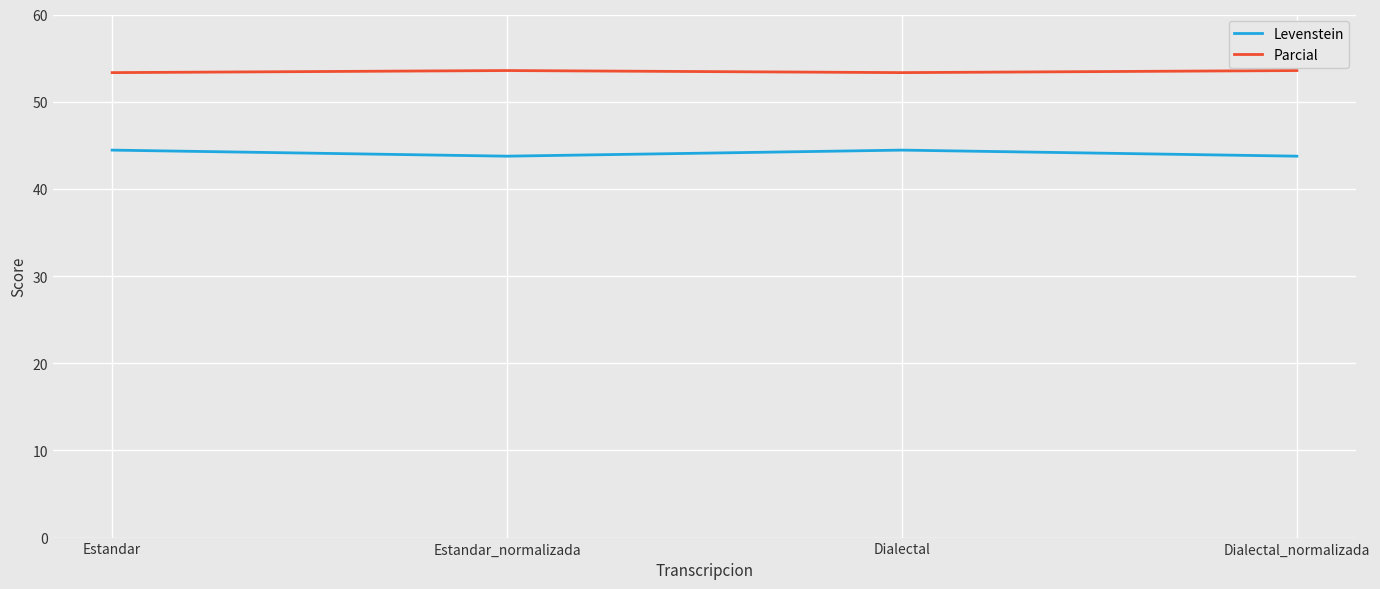

Where does the Levenstein series first go above 44?

Estandar